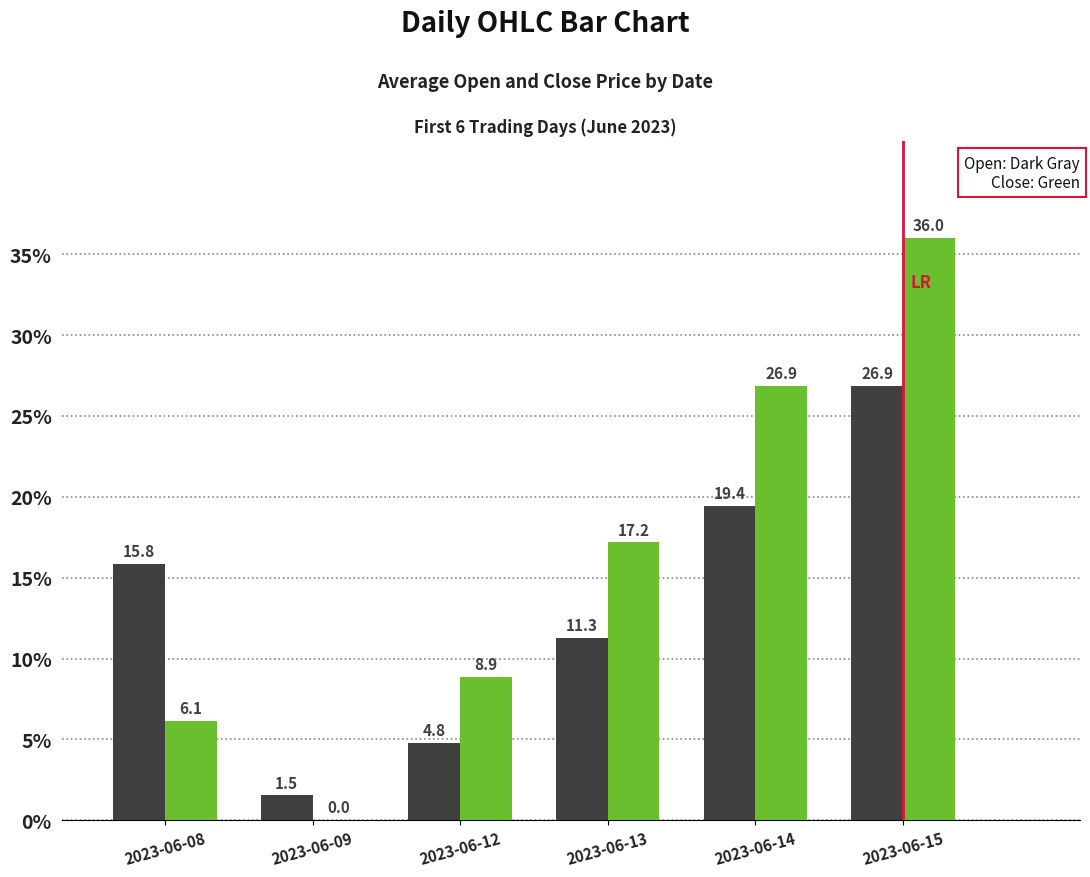

What is the total value across all series at 2023-06-14?

46.3